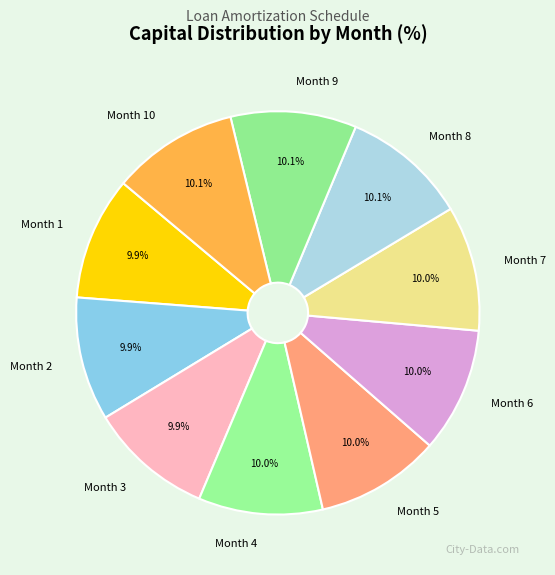

To the nearest percent, what percentage of the pie is Month 8?

10%